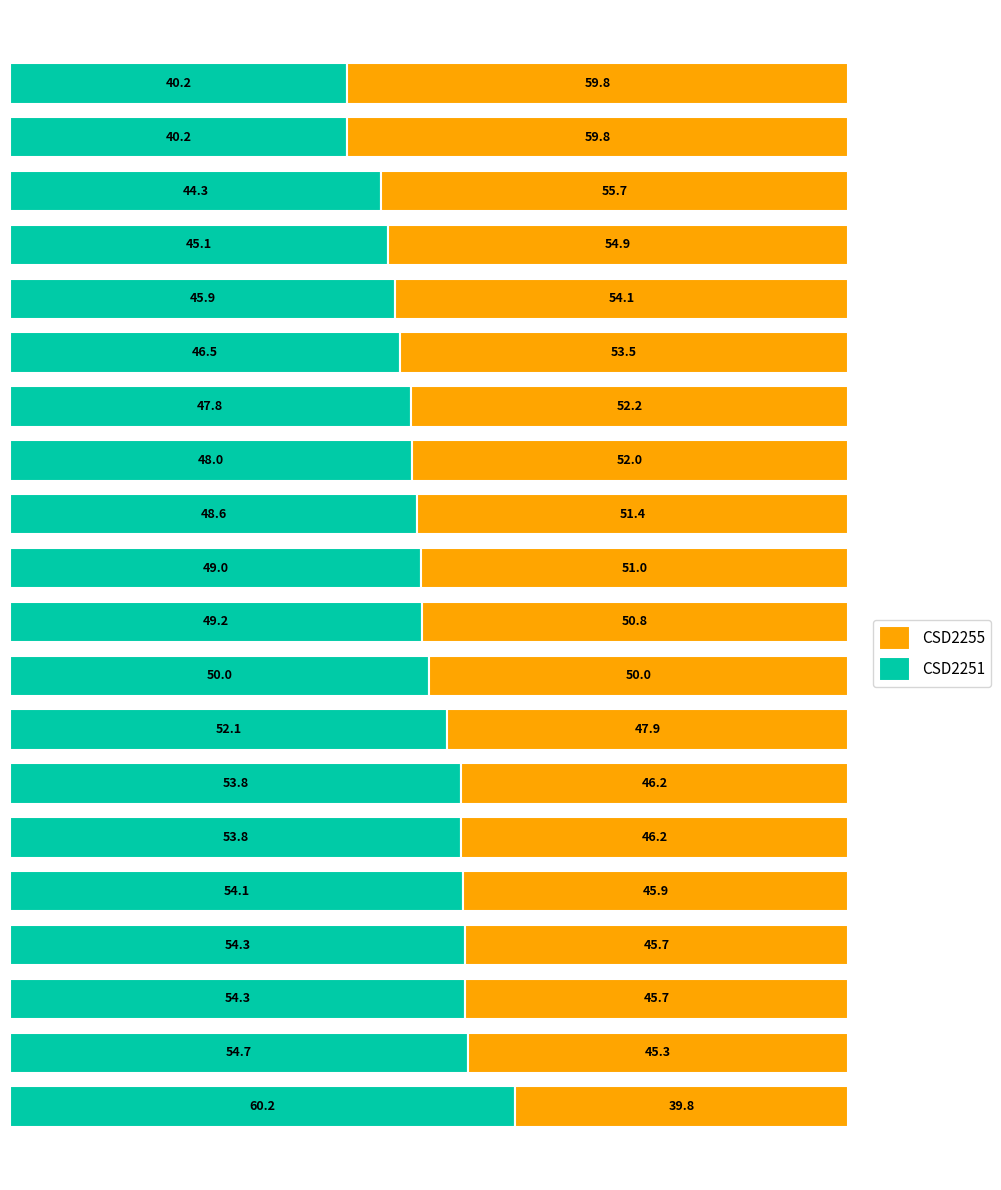

What is the average value of the CSD2251 series?

49.6